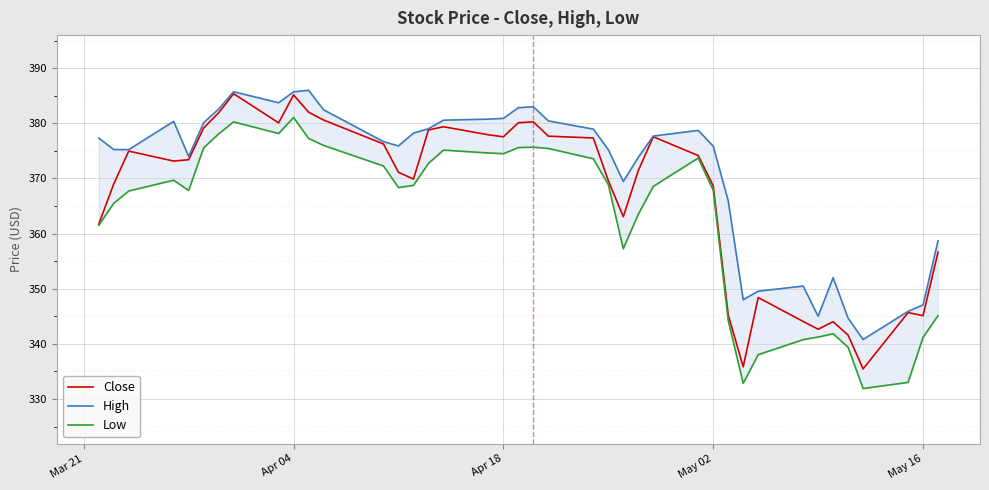

What is the highest value of the Close series?

385.4